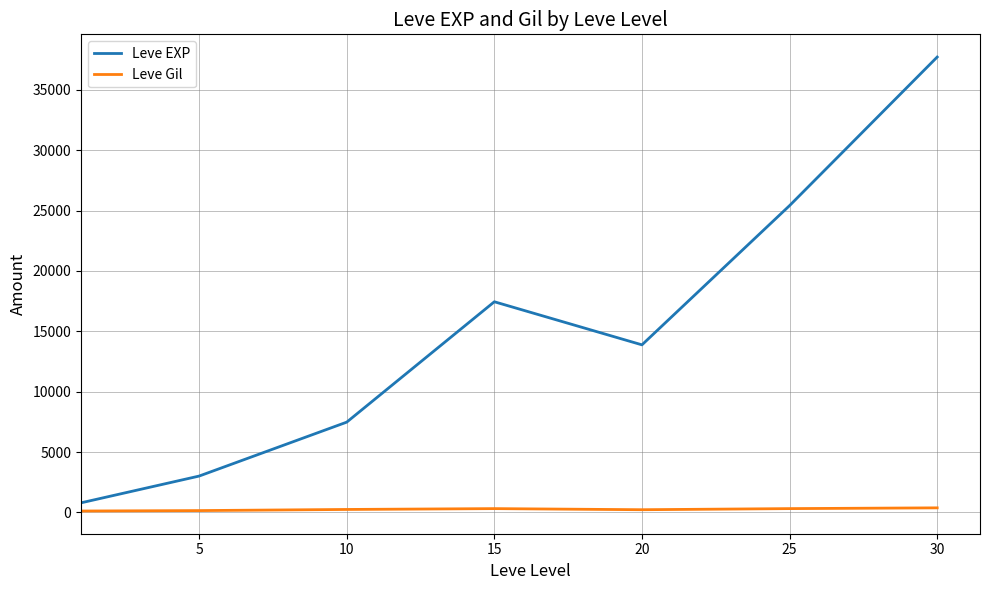

What is the minimum value shown in the chart?

113.0